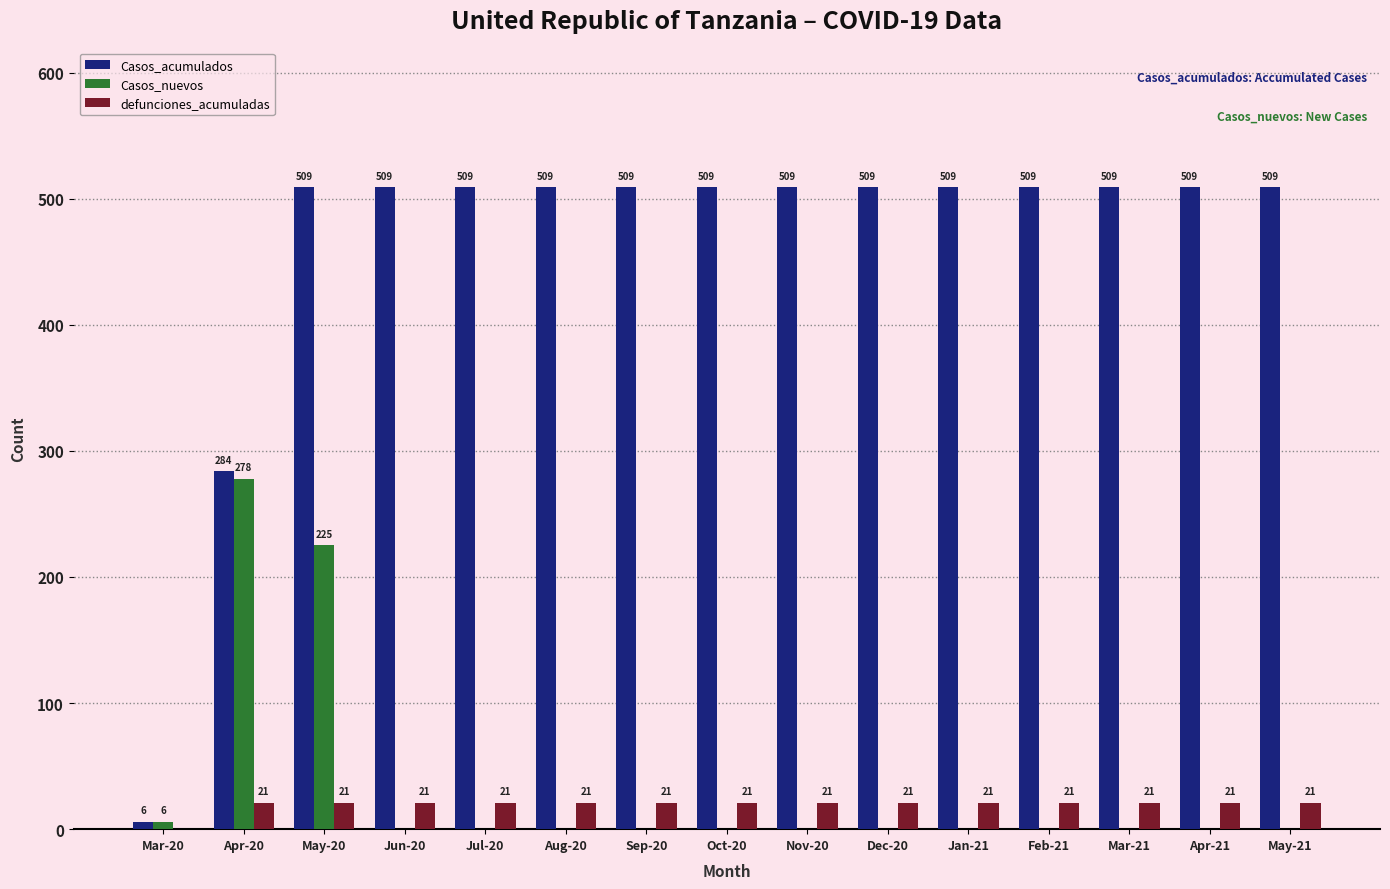

What is the total value across all series at Mar-21?

530